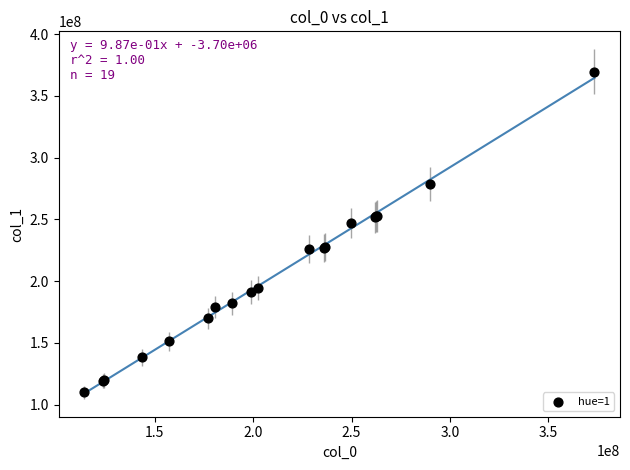

What Y value in the scatter plot is closest to 239776629?

247152788.6